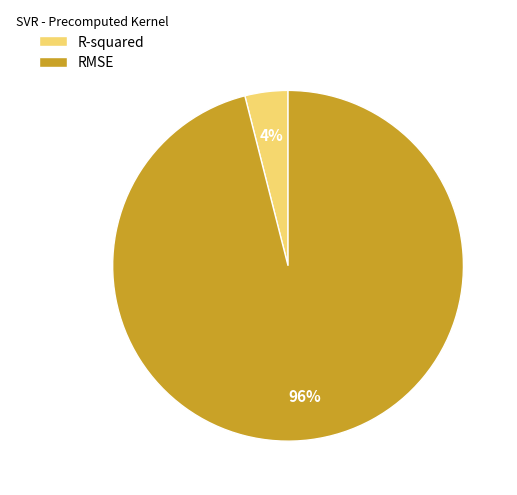

True or false: R-squared accounts for 16% of the total.

False